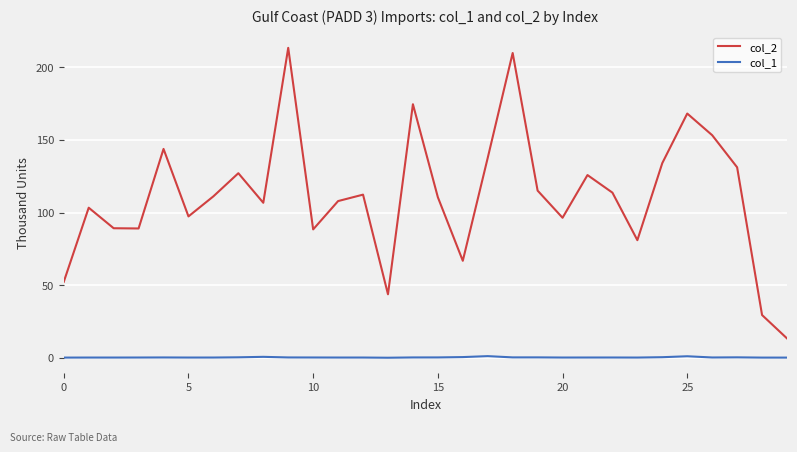

List the series in order of their overall mean, lowest first.

col_1, col_2